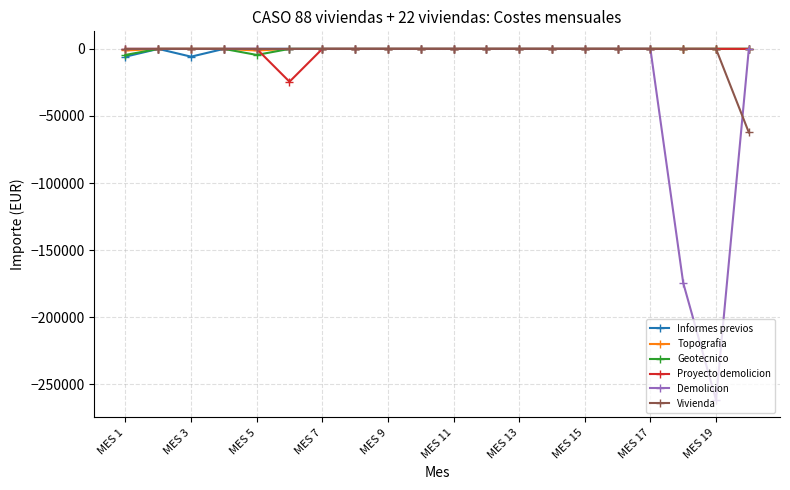

What is the minimum value shown in the chart?

-261596.8